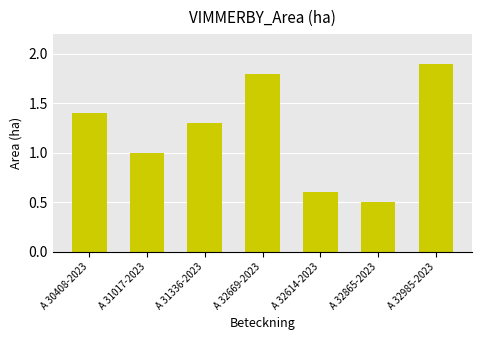

At which label does the data first exceed 1?

A 30408-2023